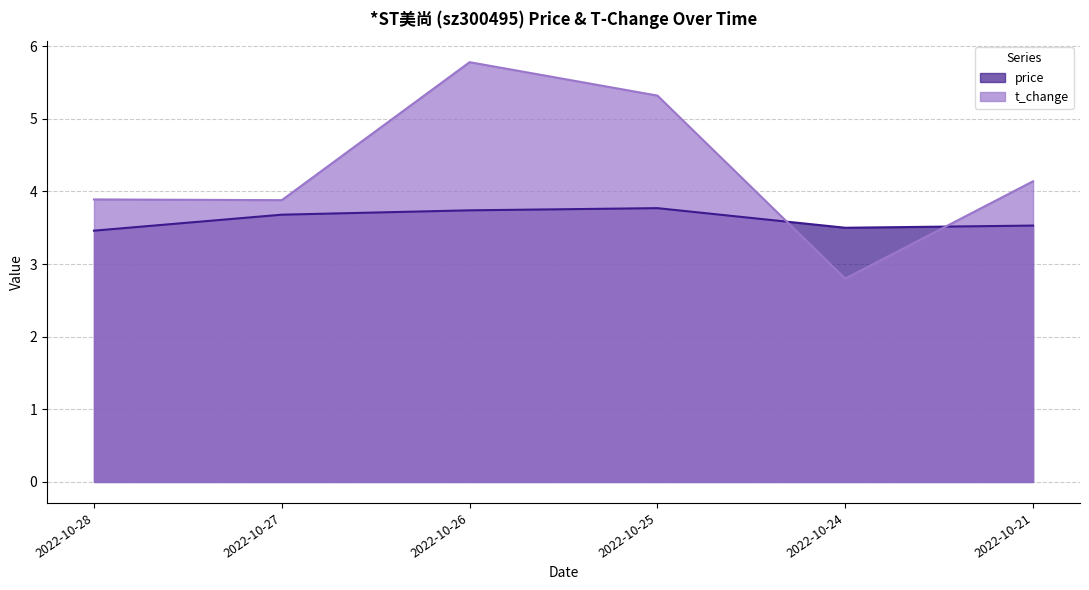

At which label does price reach its peak?

2022-10-25